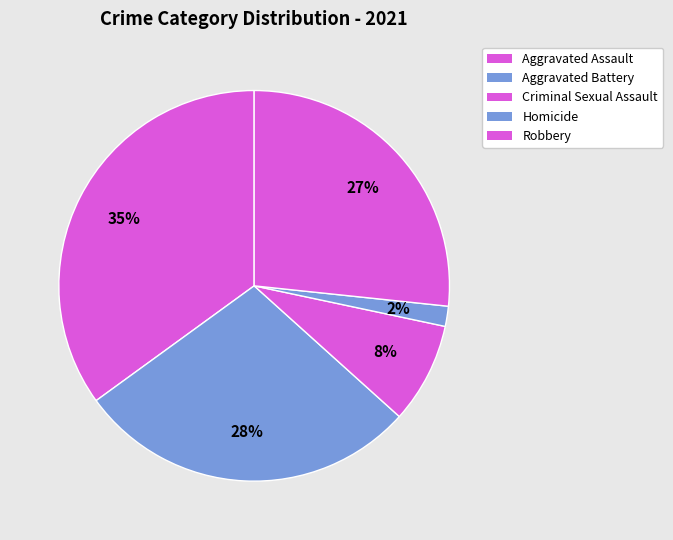

Which category has the biggest portion of the pie?

Aggravated Assault